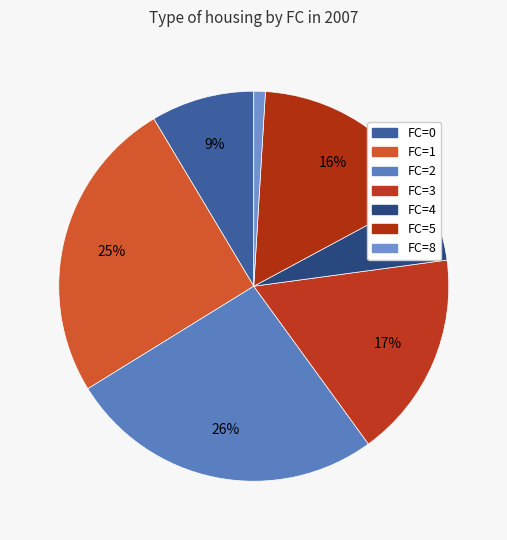

How many segments does this pie chart have?

7